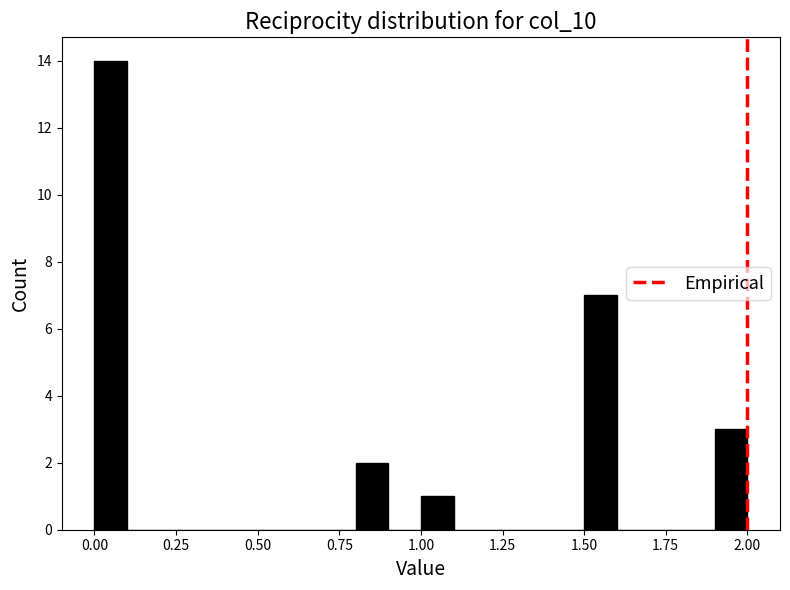

Around what value on the x-axis is the tallest bar? Give the approximate position of its centre, as read against the axis.

0.05